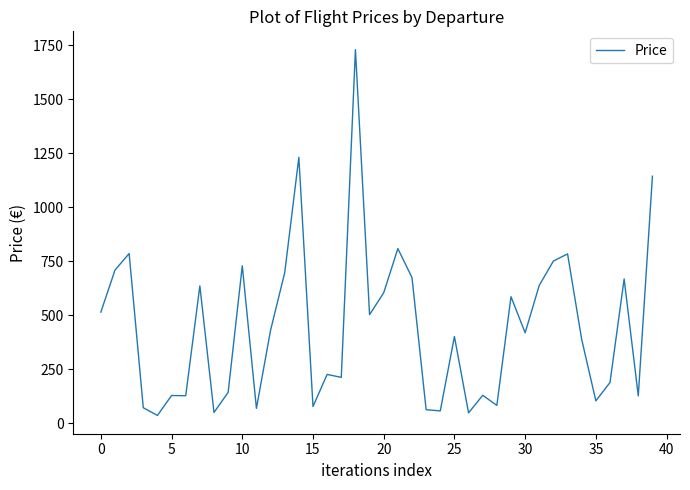

What is the greatest value displayed?

1729.7